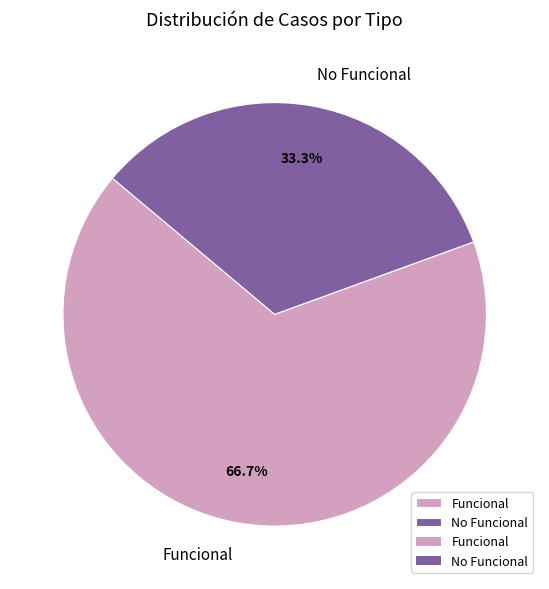

To the nearest percent, what percentage of the pie is No Funcional?

33%